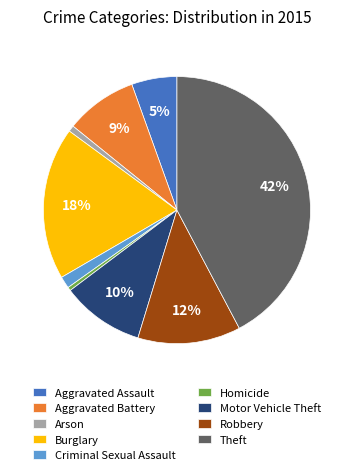

What is the ratio of the value at Burglary to the value at Robbery?

1.5